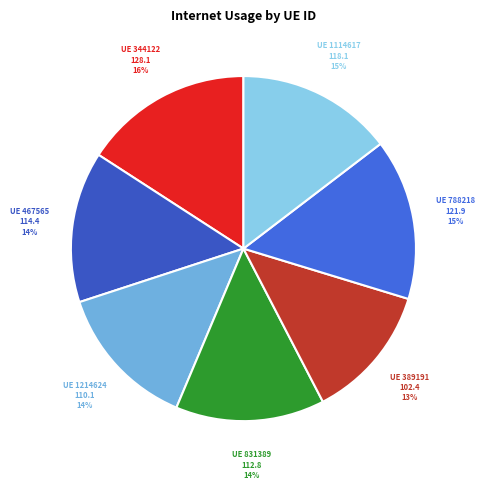

How many segments does this pie chart have?

7